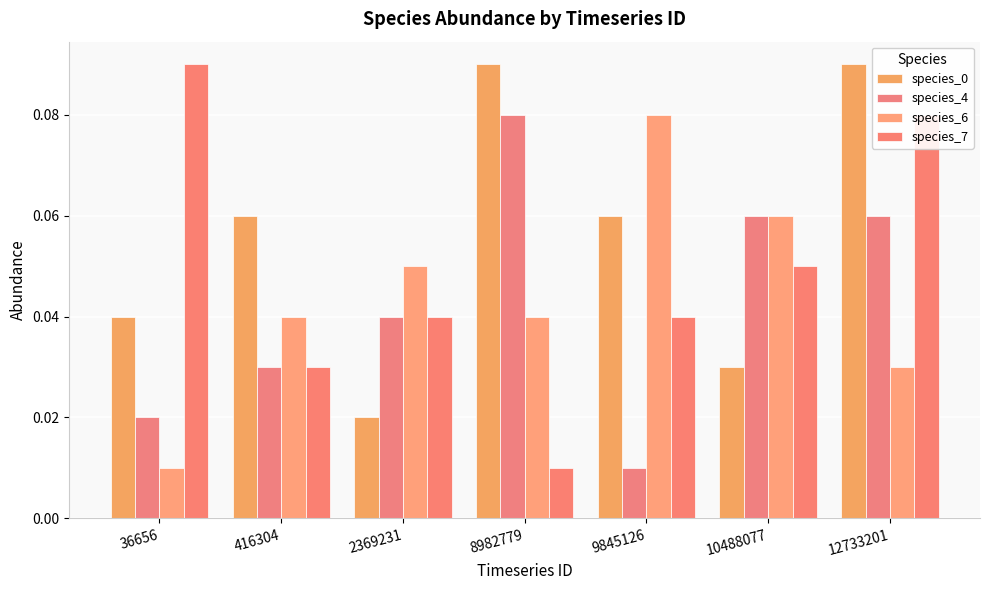

How many groups of bars are there?

7